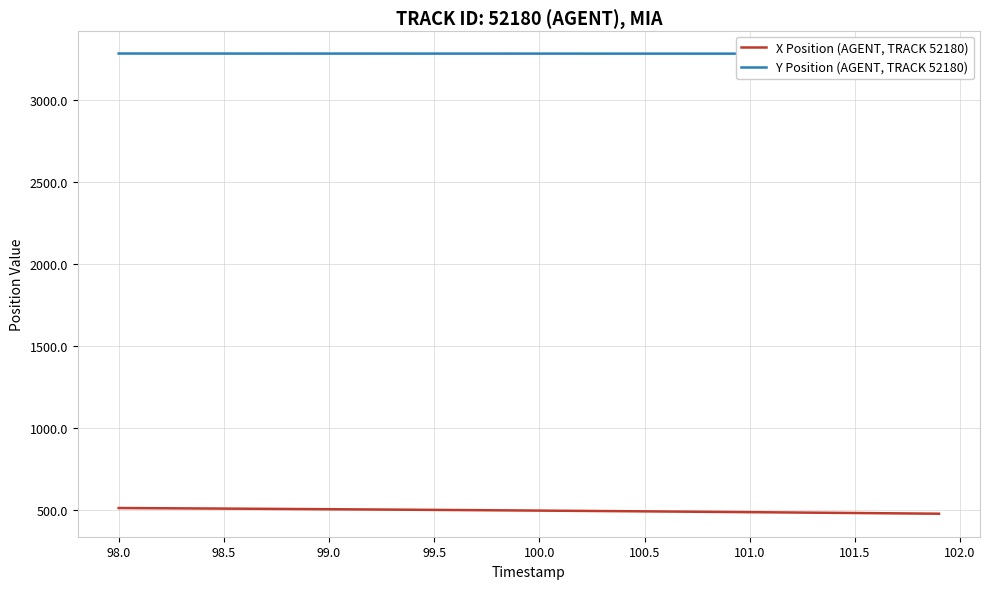

What is the lowest value of the X Position (AGENT, TRACK 52180) series?

477.3